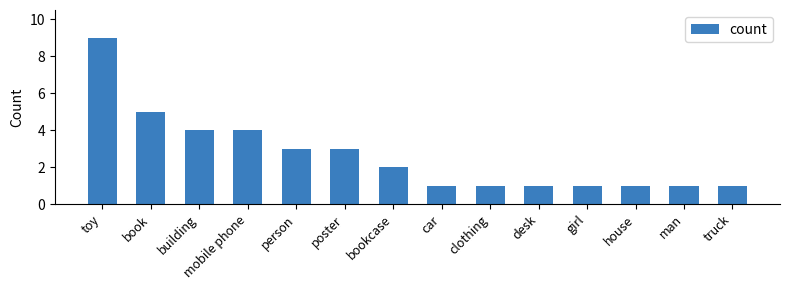

The chart shows a value of 1 at house. True or false?

True